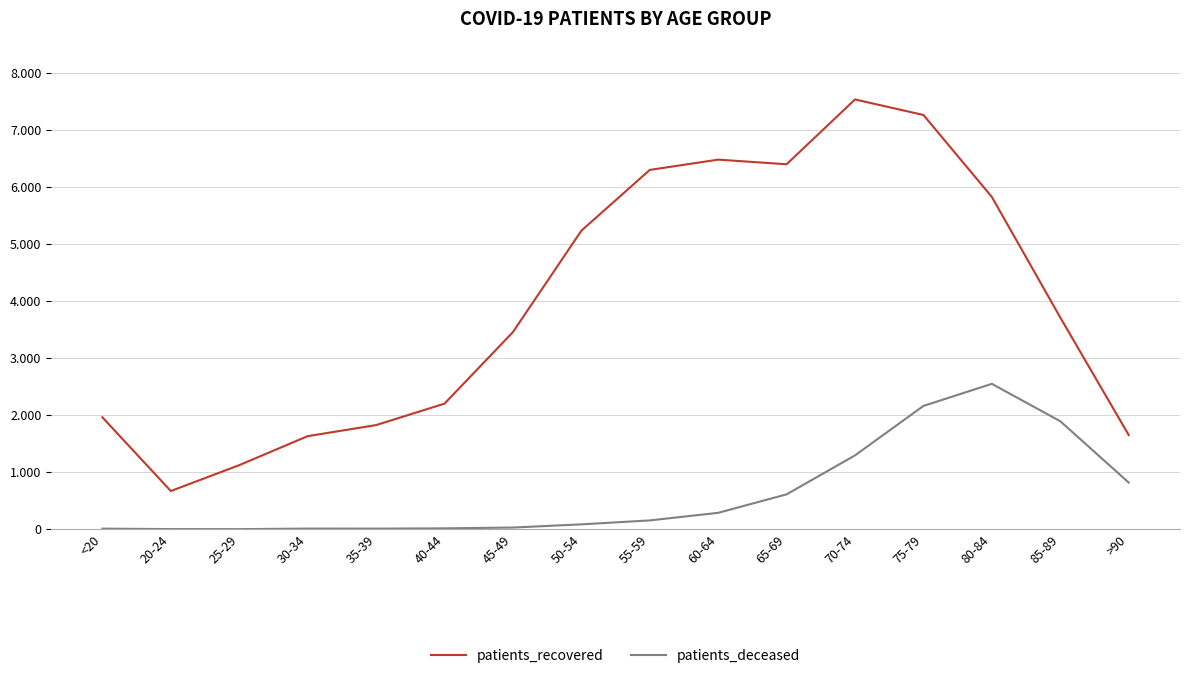

Is this an area chart (filled region under the line)?

No